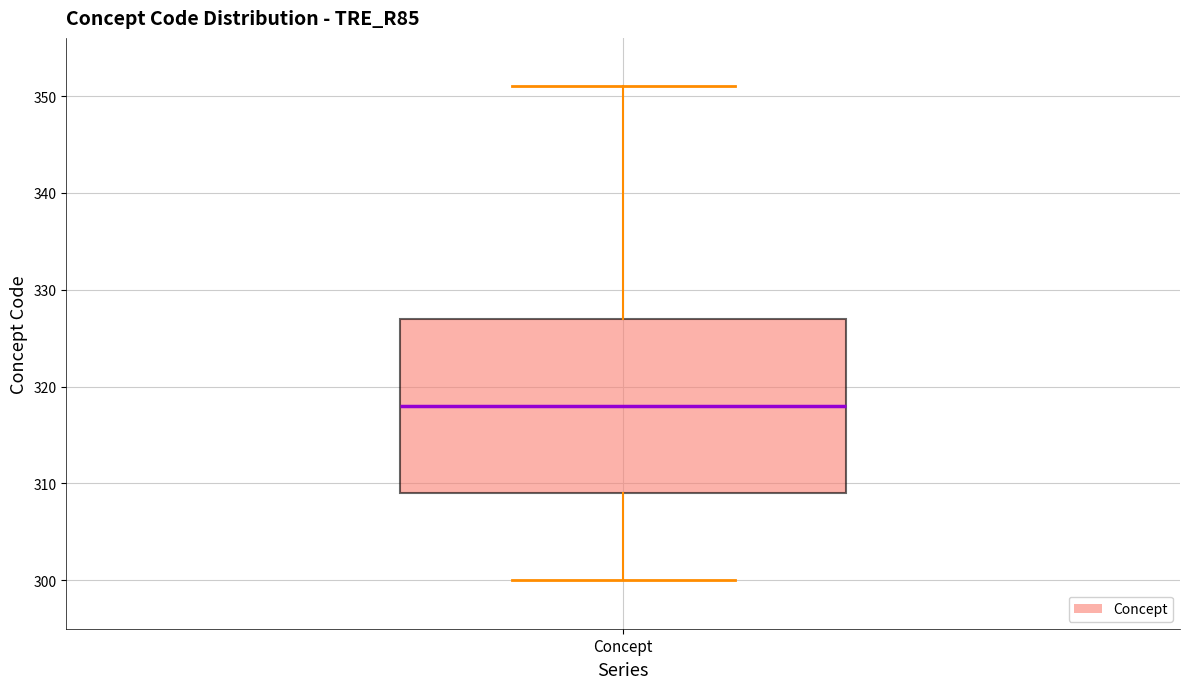

Transcribe this box plot: give where the median line is, the range the box spans, and where the two whiskers end, as read against the y-axis. The values are not printed on the chart, so give them approximately, as read against the axis.

median 318, box 309 to 327, whiskers 300 to 351